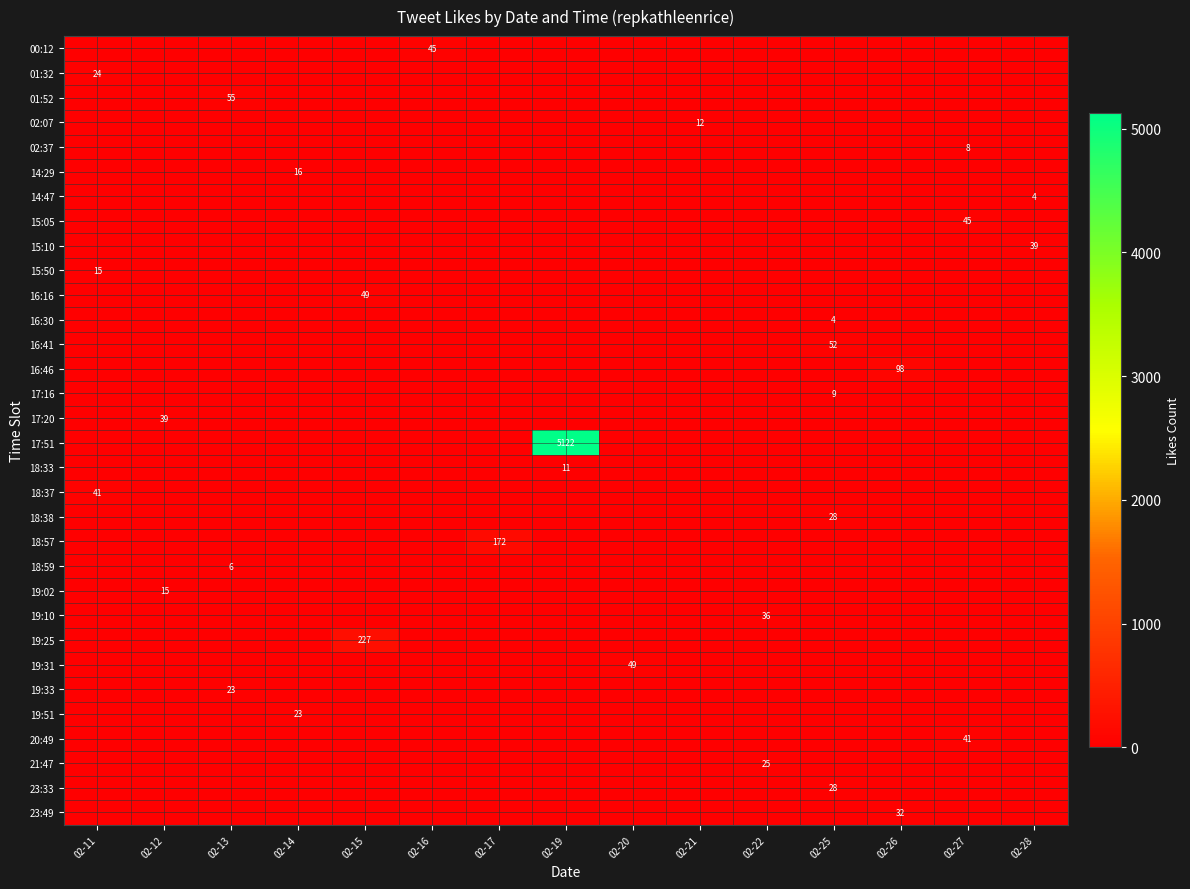

The value of 00:12 at 02-25 is 0. True or false?

True